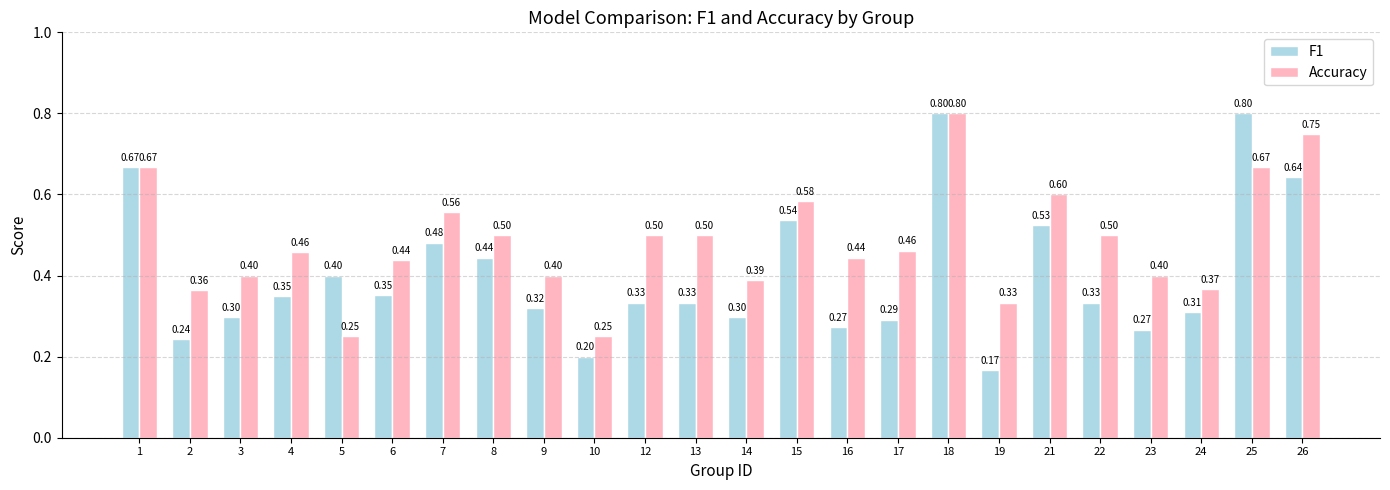

What is the sum of all F1 values?

9.7